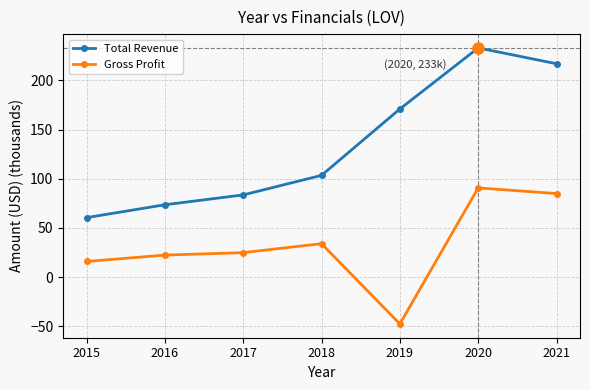

What is the difference between the Total Revenue values at 2019 and 2017?

87.4